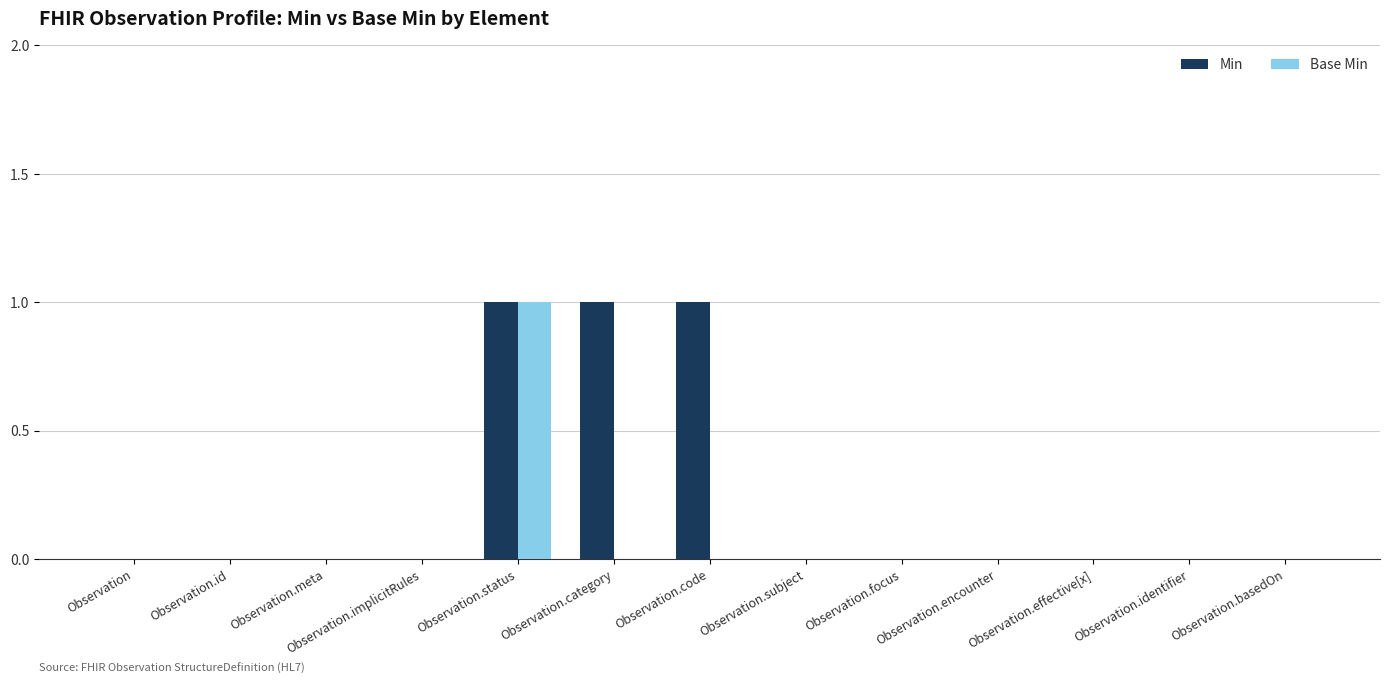

At which category is the sum across all series the highest?

Observation.status